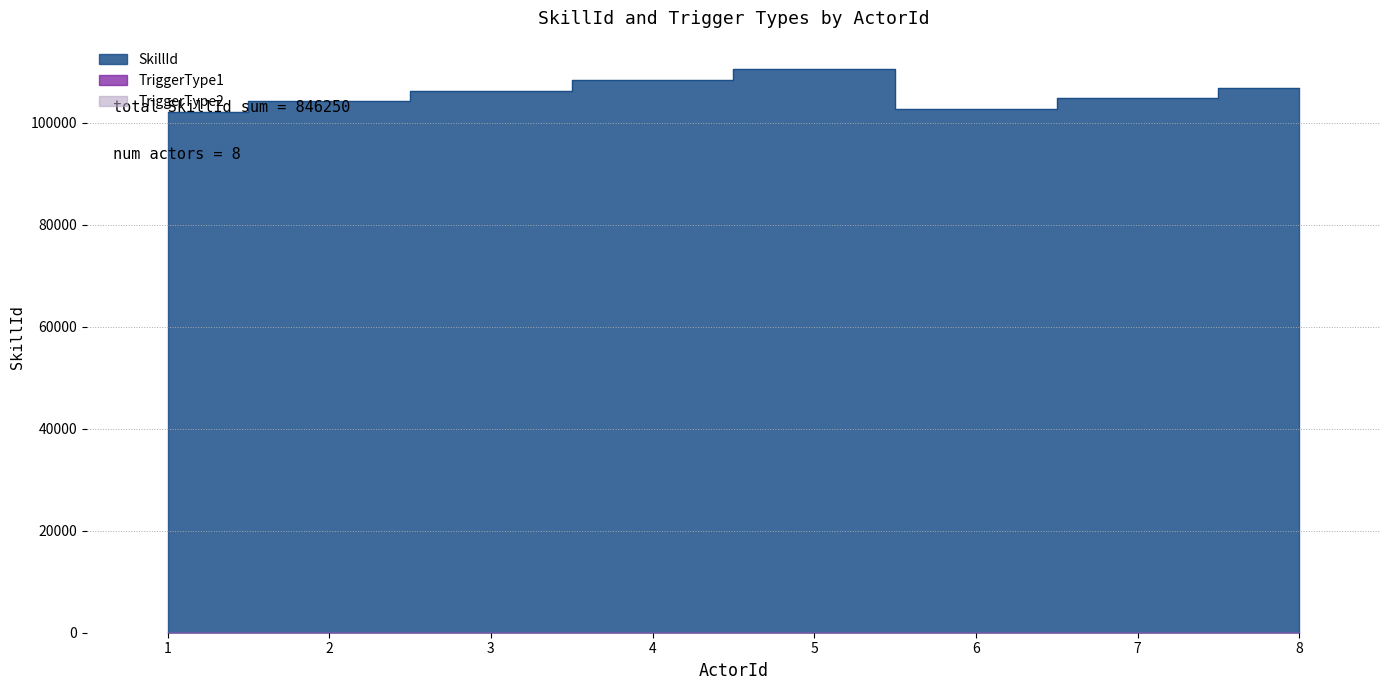

True or false: TriggerType2 and TriggerType1 cross at least once.

False